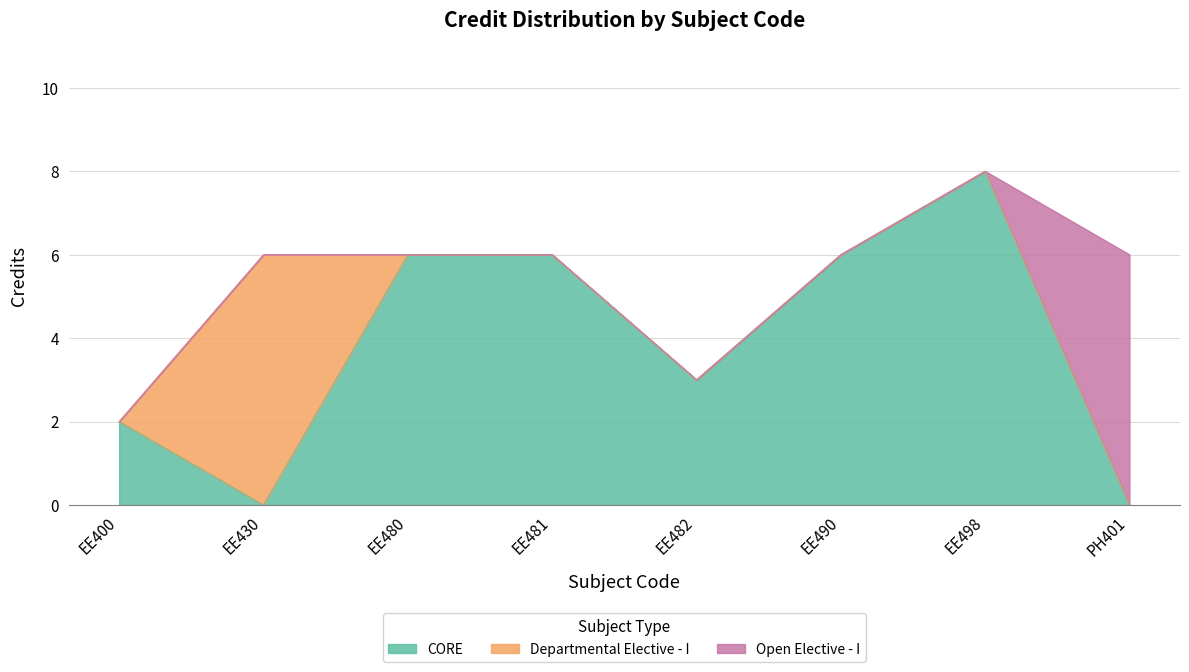

Where is the data nearest to the value 5?

EE430